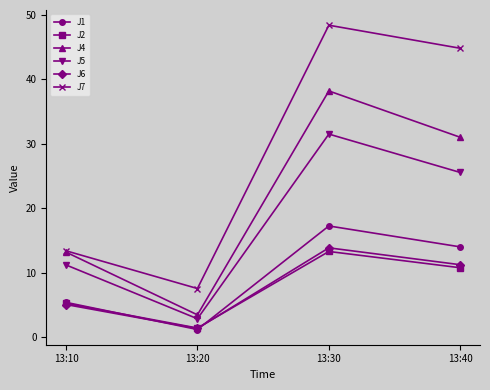

Reading left to right, list all the values displayed in this chart.

J1: 13:10=5.4	13:20=1.2	13:30=17.2	13:40=14.0
J2: 13:10=5.2	13:20=1.4	13:30=13.3	13:40=10.8
J4: 13:10=13.2	13:20=3.4	13:30=38.2	13:40=31.0
J5: 13:10=11.2	13:20=2.8	13:30=31.5	13:40=25.5
J6: 13:10=5.0	13:20=1.3	13:30=13.8	13:40=11.2
J7: 13:10=13.4	13:20=7.5	13:30=48.4	13:40=44.8